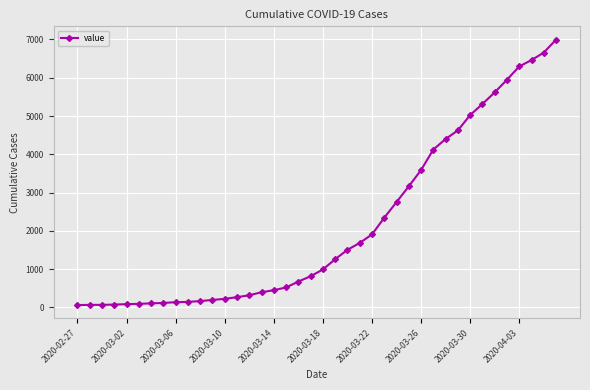

What is the difference between the second highest and second lowest values?

6589